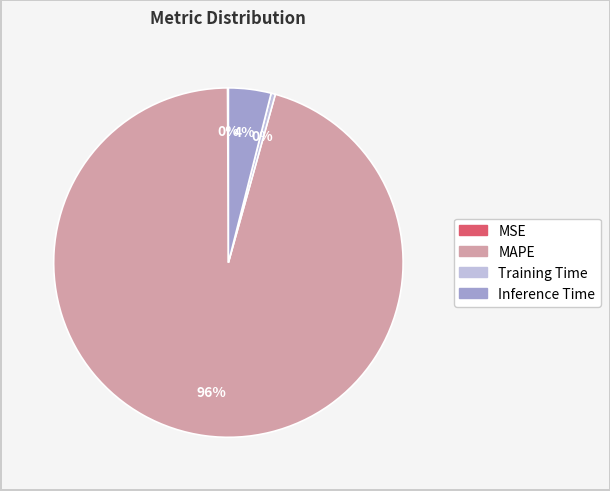

To the nearest percent, what is the combined percentage of Training Time and Inference Time?

4%